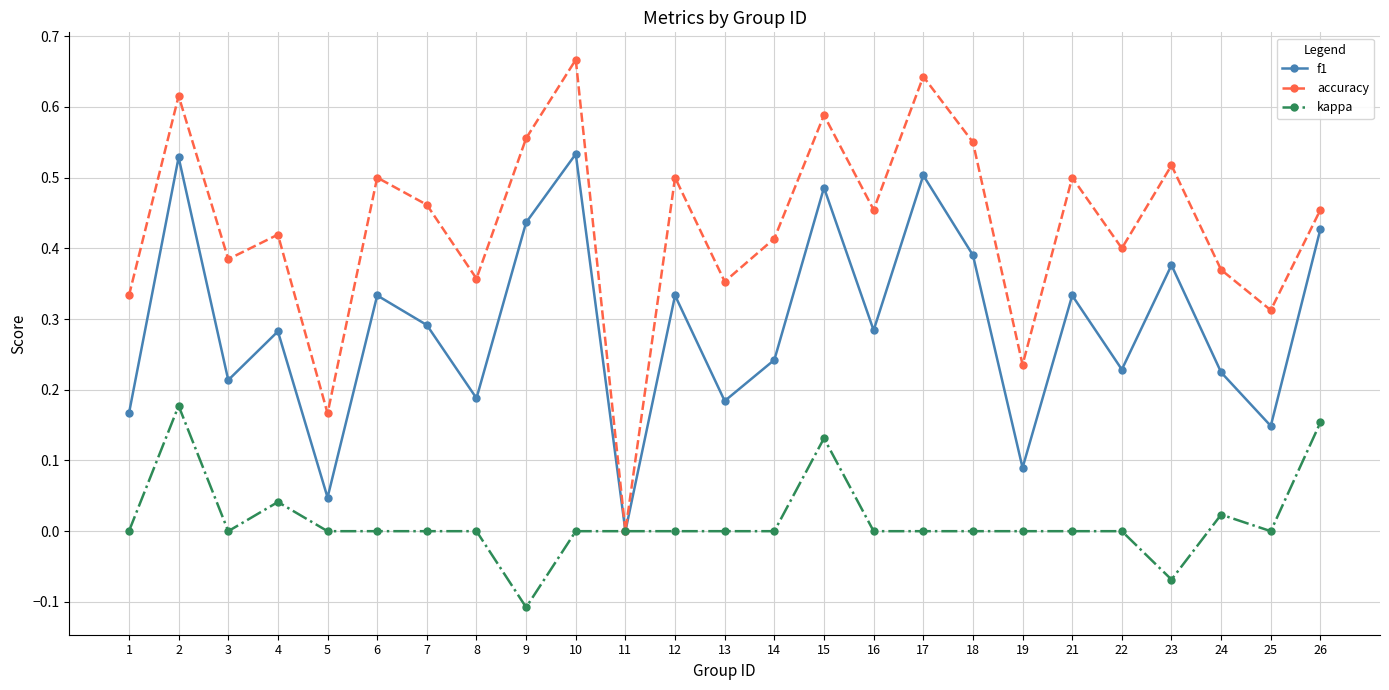

What is the total value across all series at 23?

0.8